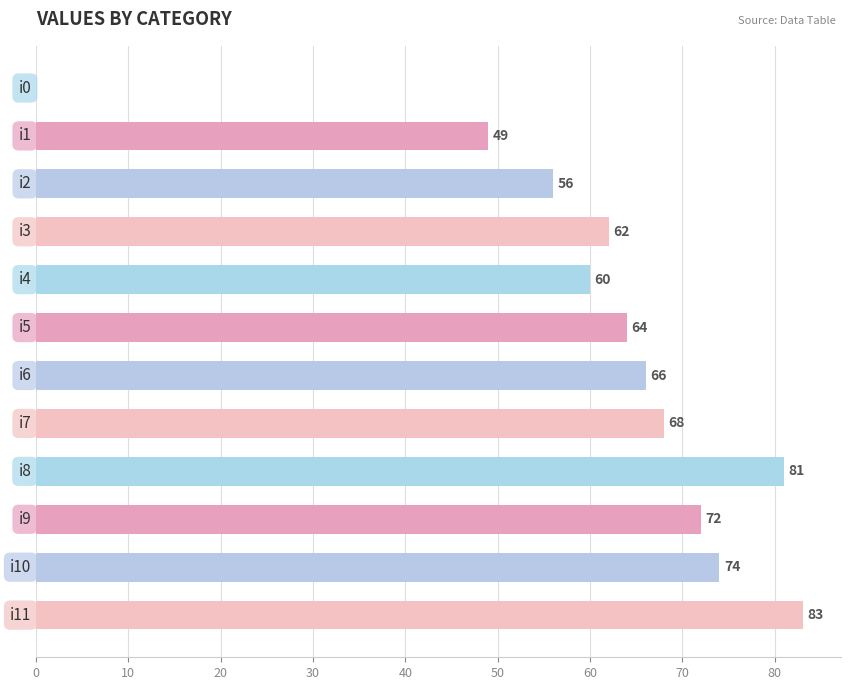

What is the sum of all values?

735